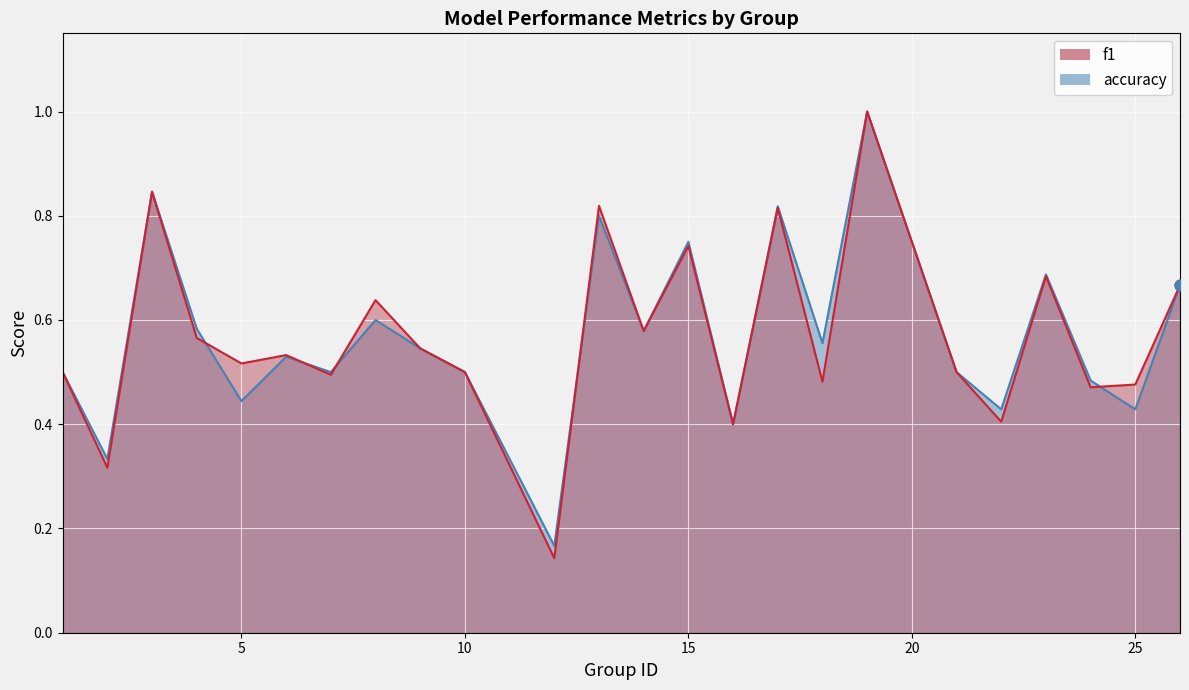

Which series has the widest spread of Y values?

f1